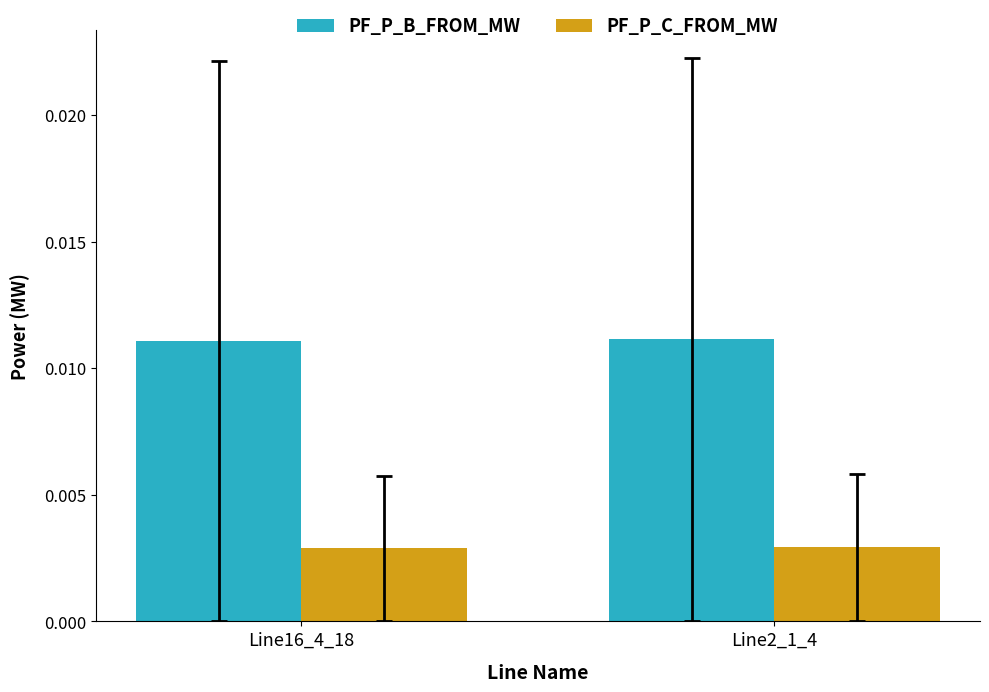

What is the label of the 1st bar from the left?

Line16_4_18